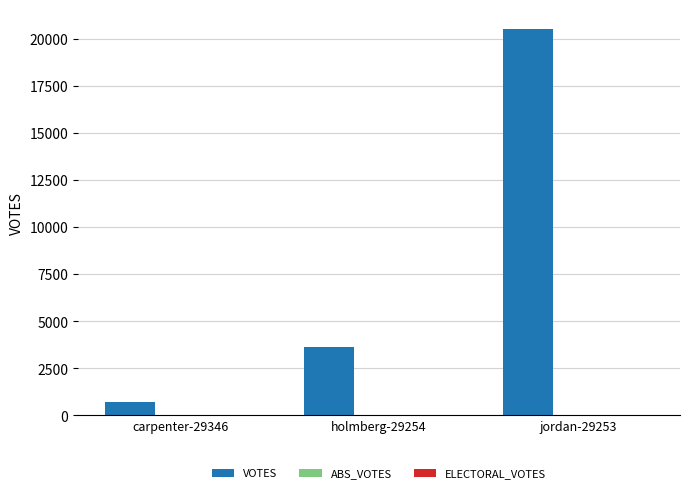

List the labels in order of value, largest first.

jordan-29253, holmberg-29254, carpenter-29346